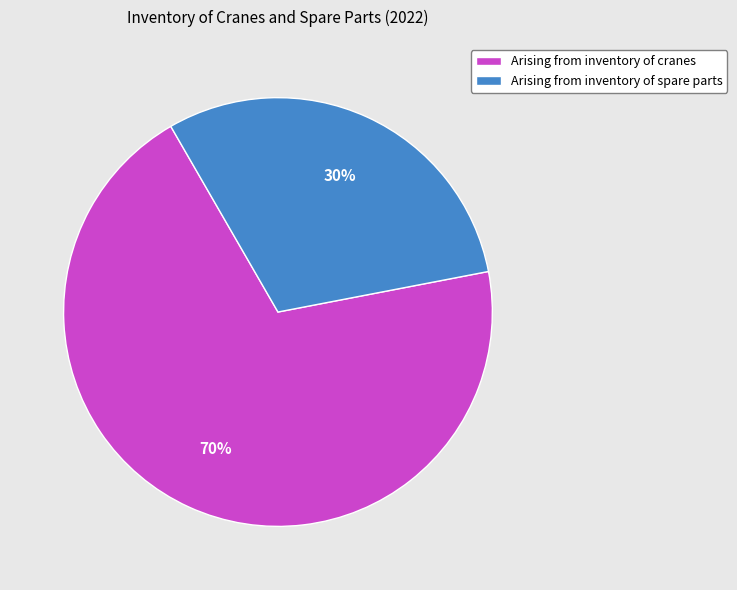

Is it true that Arising from inventory of cranes is 75% of the pie?

False